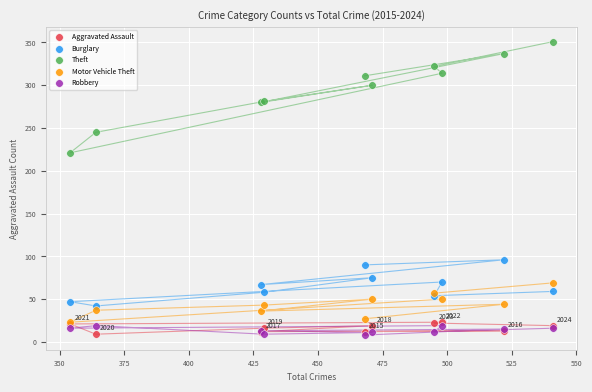

What are all the series names shown in the legend?

Aggravated Assault, Burglary, Theft, Motor Vehicle Theft, Robbery